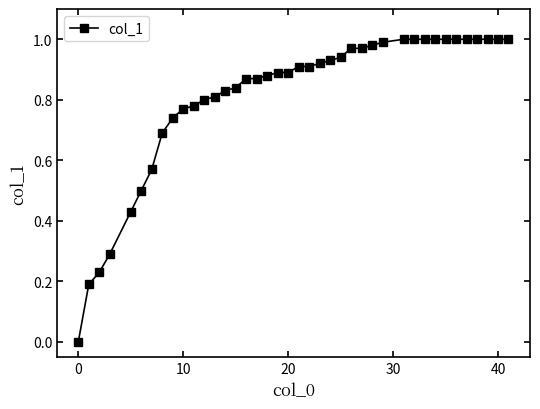

Which category has the lowest value across all series?

0